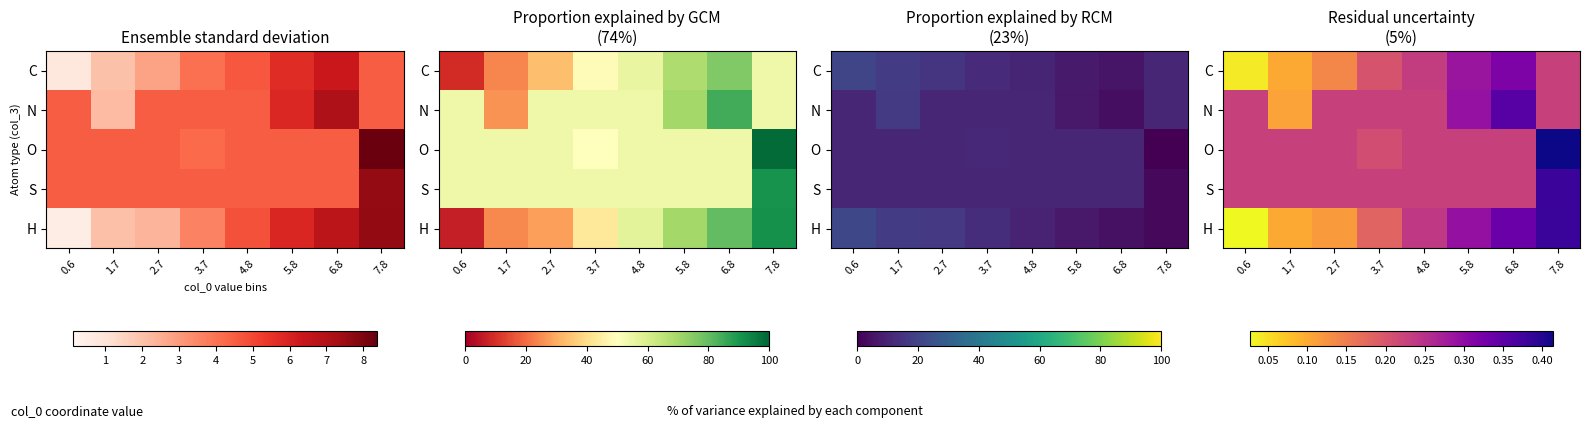

Which series has the largest range (max minus min)?

H